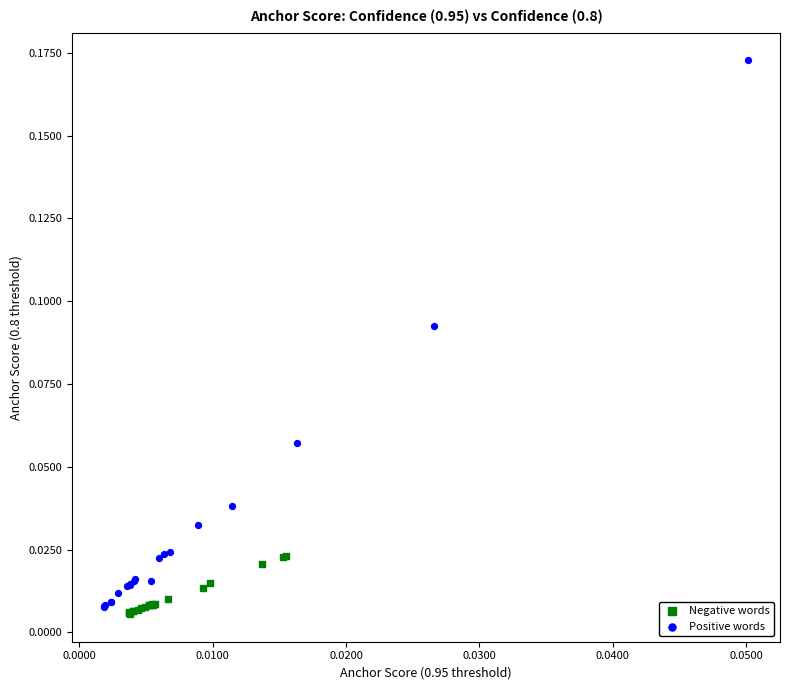

Which series has the largest Y range (max minus min)?

Positive words